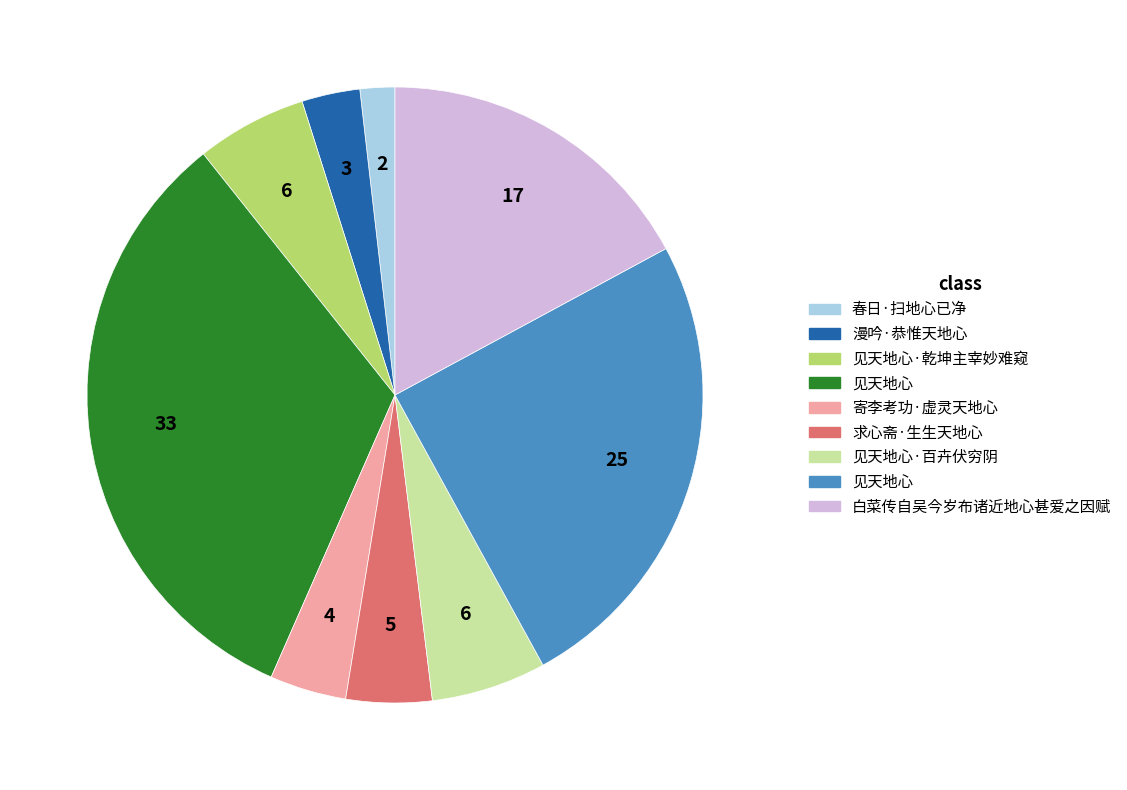

Count the number of slices in the pie.

9